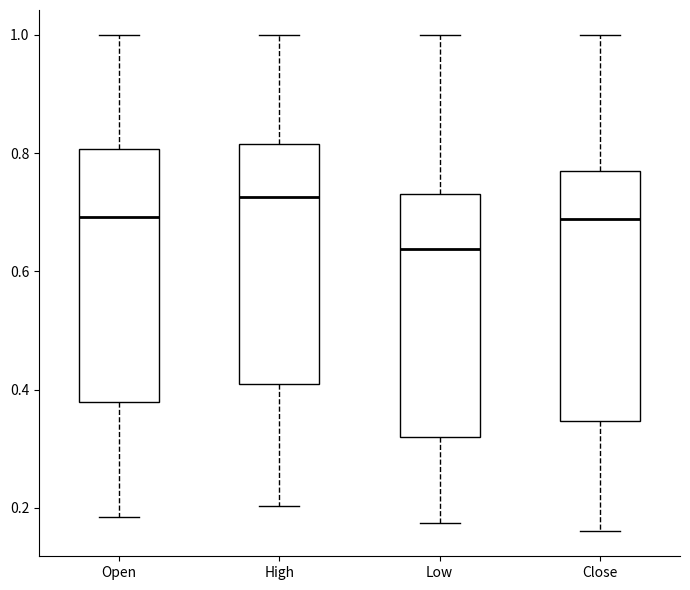

Where does the upper whisker of the box for Open end on the y-axis? The values are not printed on the chart, so give them approximately, as read against the axis.

1.00